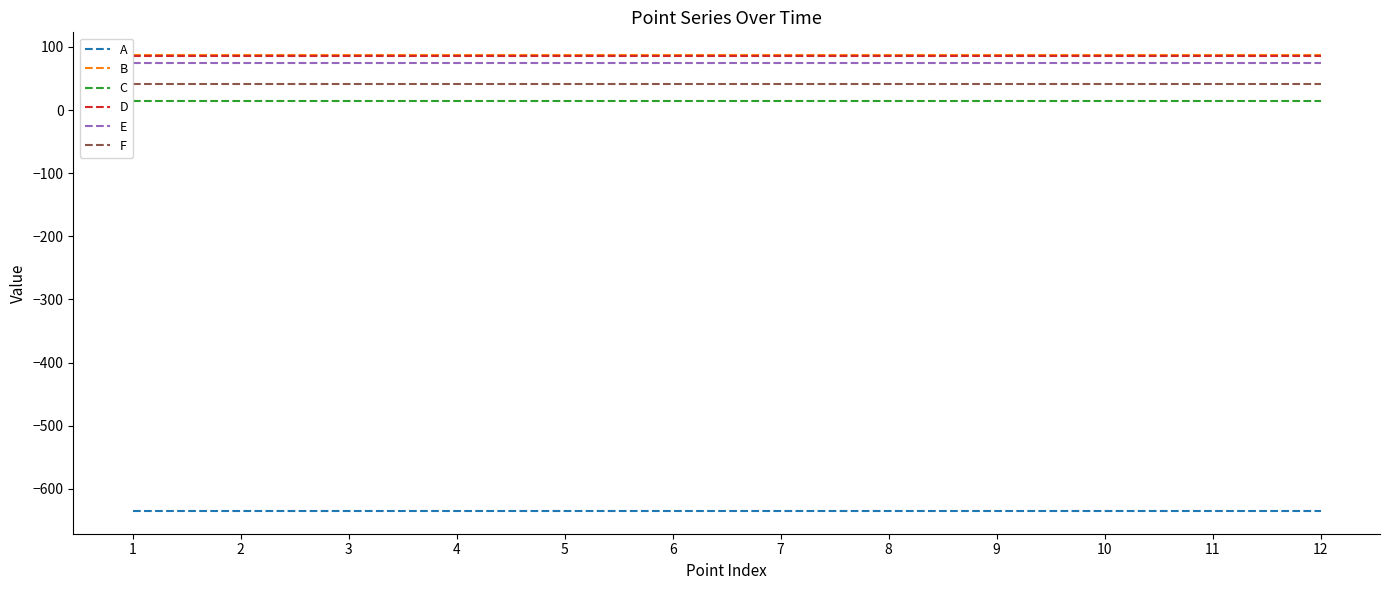

What is the average value of the C series?

14